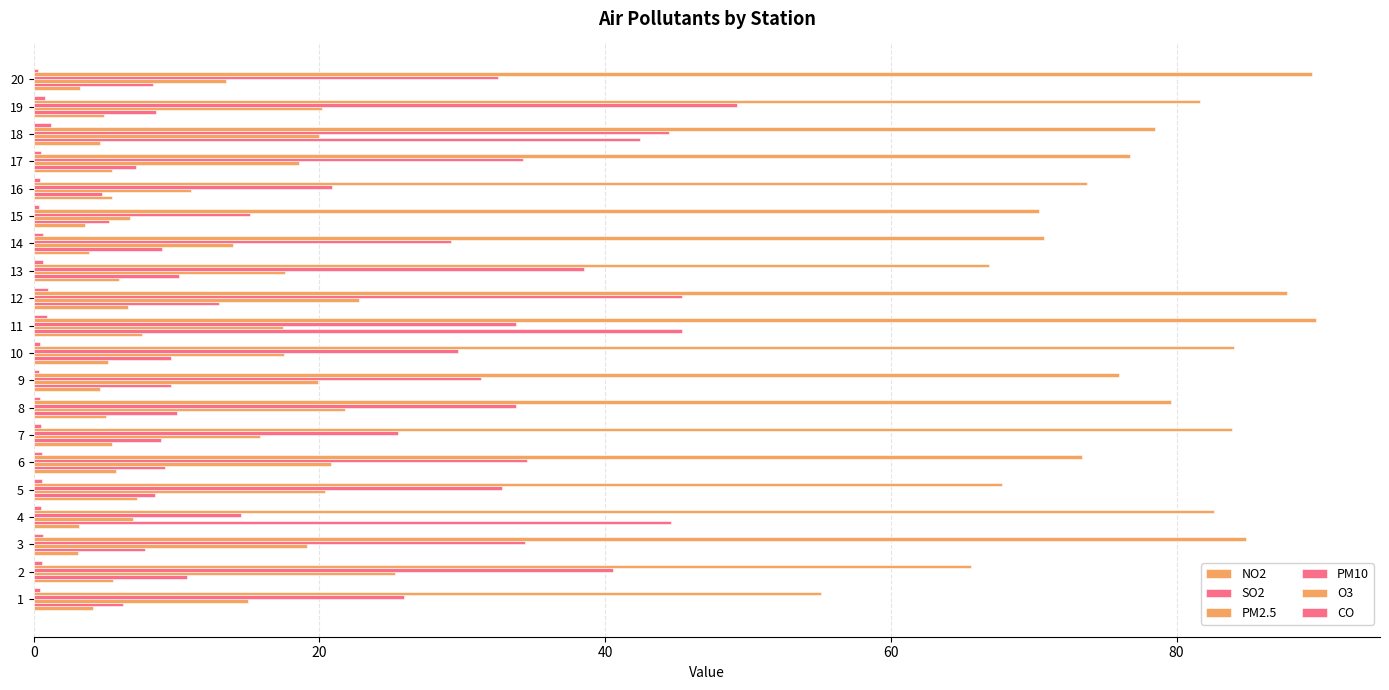

What is the minimum value for NO2?

3.1